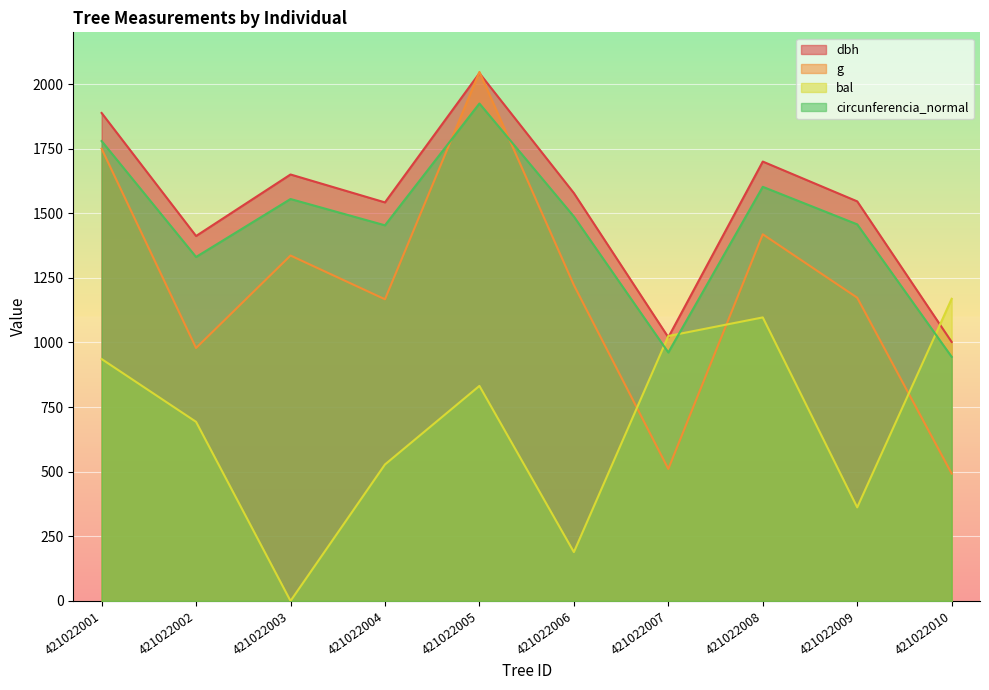

At which category does the chart reach its peak across all series?

421022005